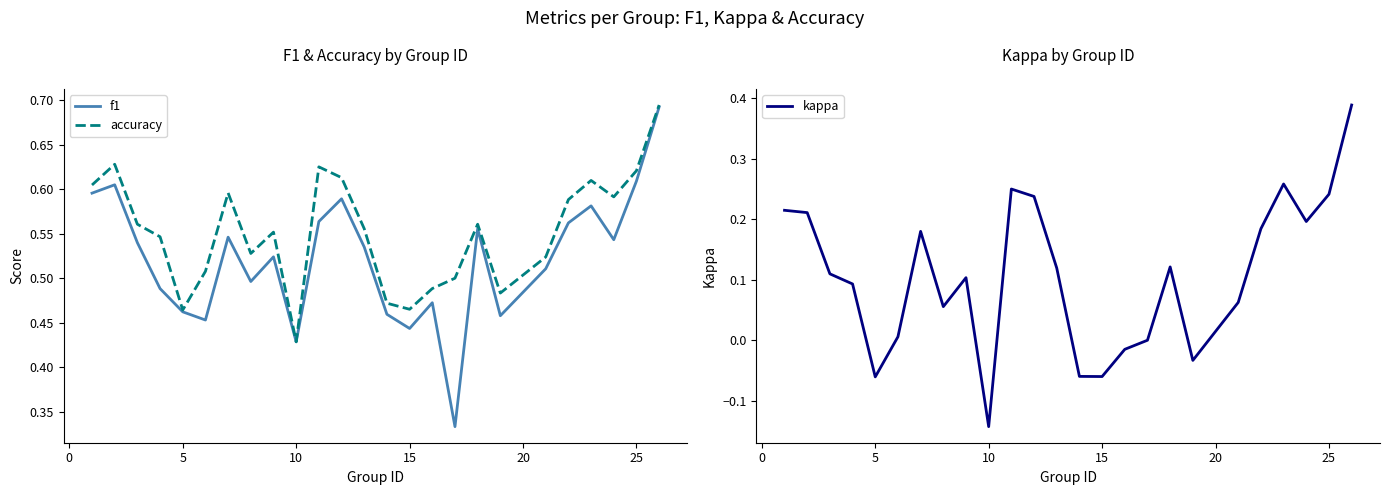

How many data points in kappa are less than 0?

6